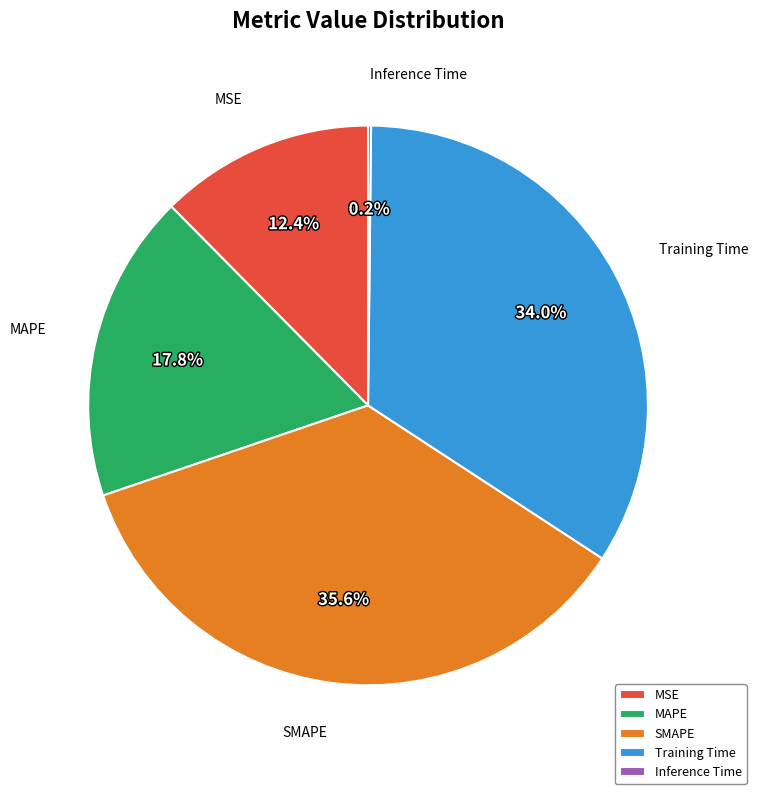

Is it true that Training Time is 34% of the pie?

True